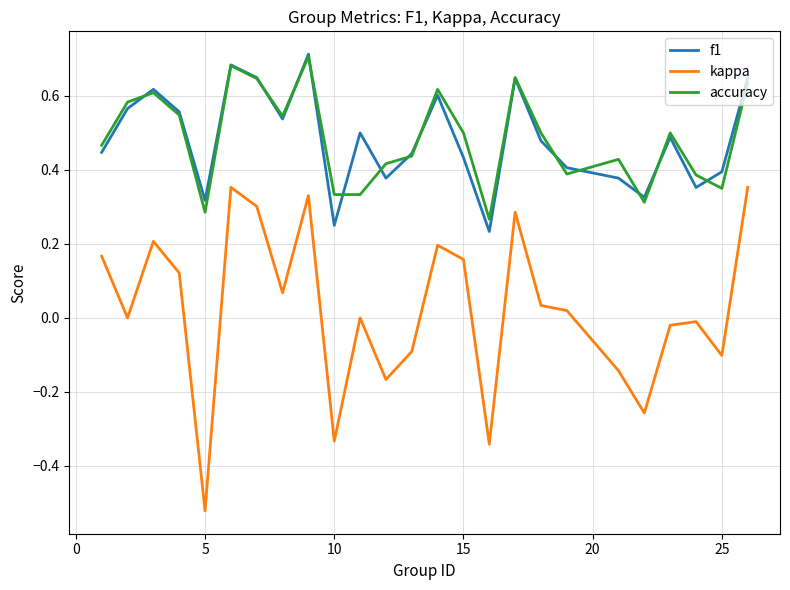

Which series has the widest spread of values?

kappa